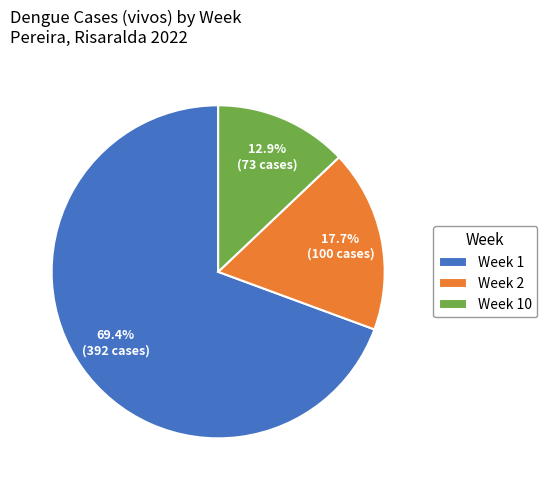

What is the ratio of the value at Week 2 to the value at Week 10?

1.4